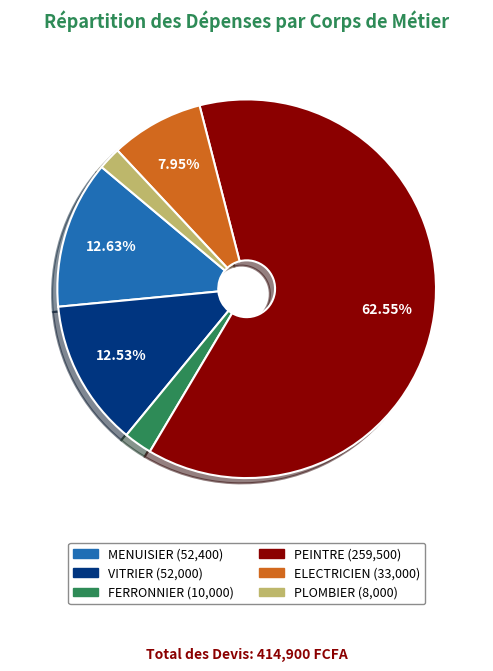

How many slices are in this pie chart?

6